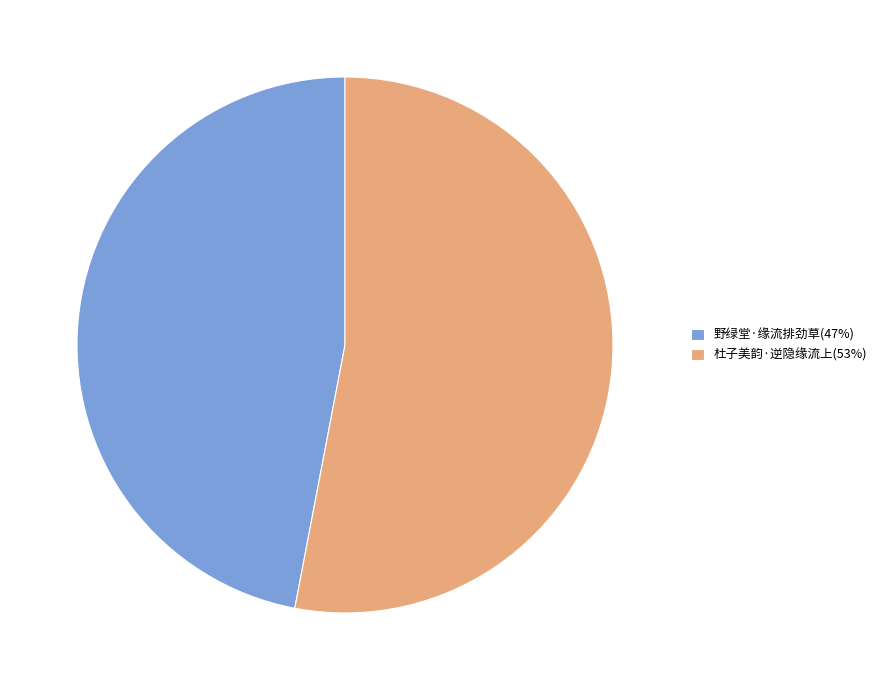

Is it true that 杜子美韵·逆隐缘流上 is 46% of the pie?

False